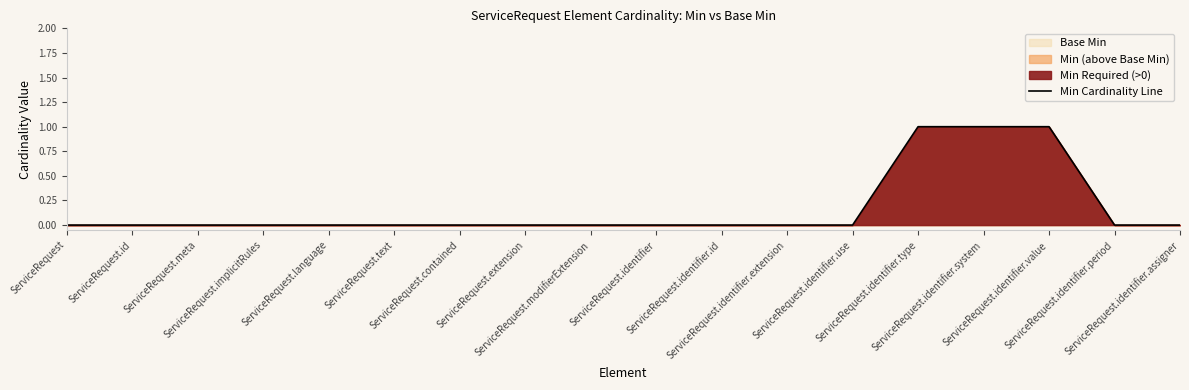

Rank the categories by value from lowest to highest.

ServiceRequest, ServiceRequest.id, ServiceRequest.meta, ServiceRequest.implicitRules, ServiceRequest.language, ServiceRequest.text, ServiceRequest.contained, ServiceRequest.extension, ServiceRequest.modifierExtension, ServiceRequest.identifier, ServiceRequest.identifier.id, ServiceRequest.identifier.extension, ServiceRequest.identifier.use, ServiceRequest.identifier.period, ServiceRequest.identifier.assigner, ServiceRequest.identifier.type, ServiceRequest.identifier.system, ServiceRequest.identifier.value